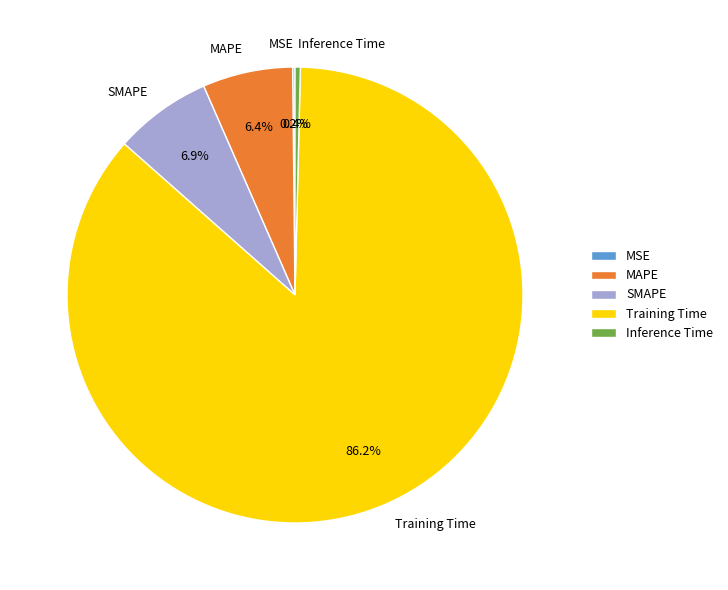

Is the sum of Training Time and Inference Time greater than half?

Yes